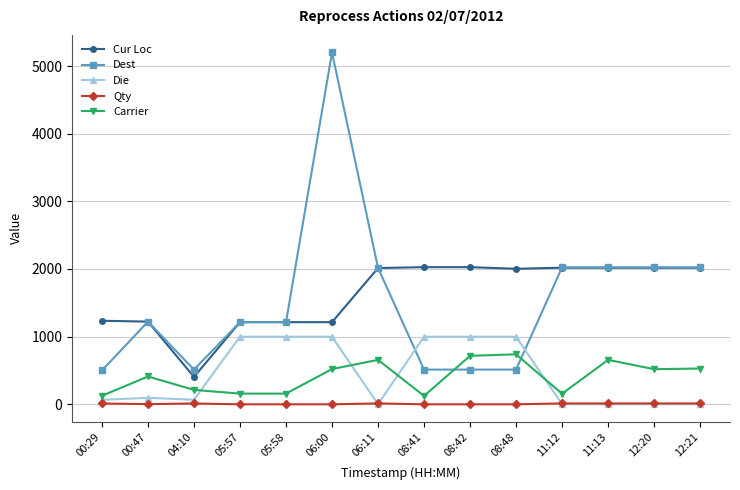

What is the total value across all series at 11:13?

4715